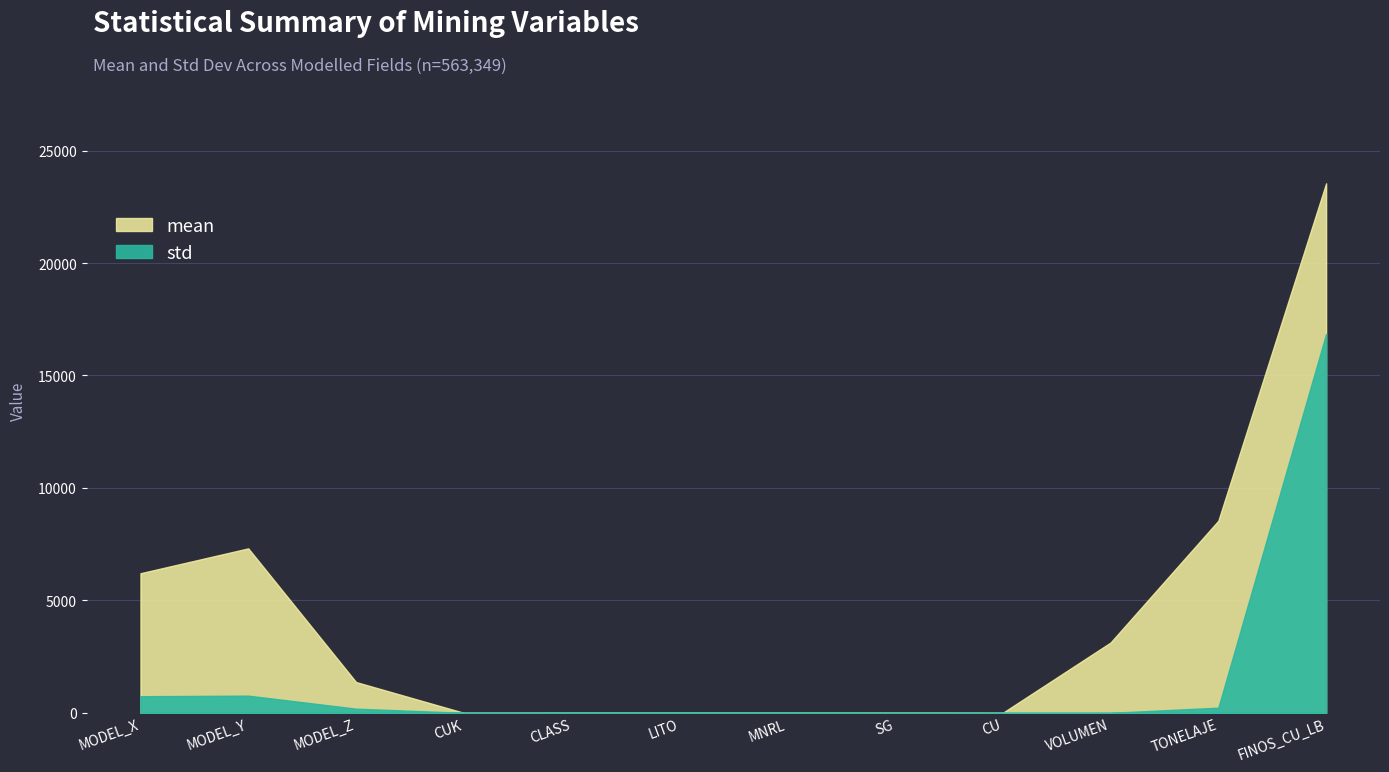

How many data points in mean are above 1368?

6